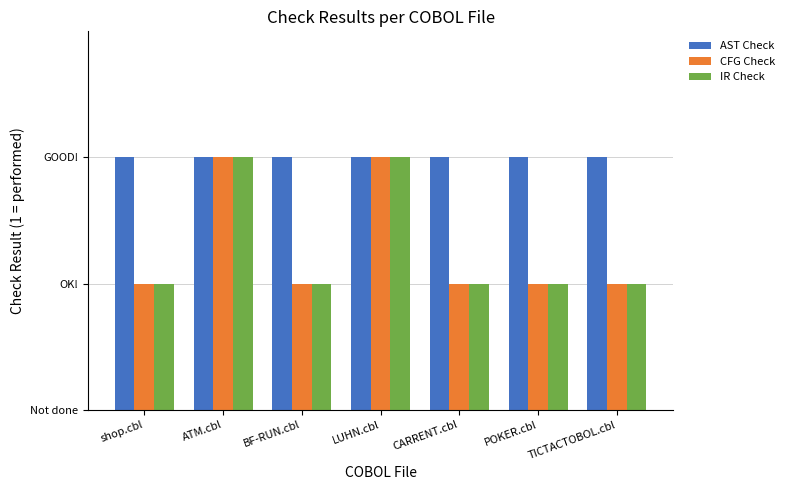

What is the label of the 5th bar from the left?

CARRENT.cbl